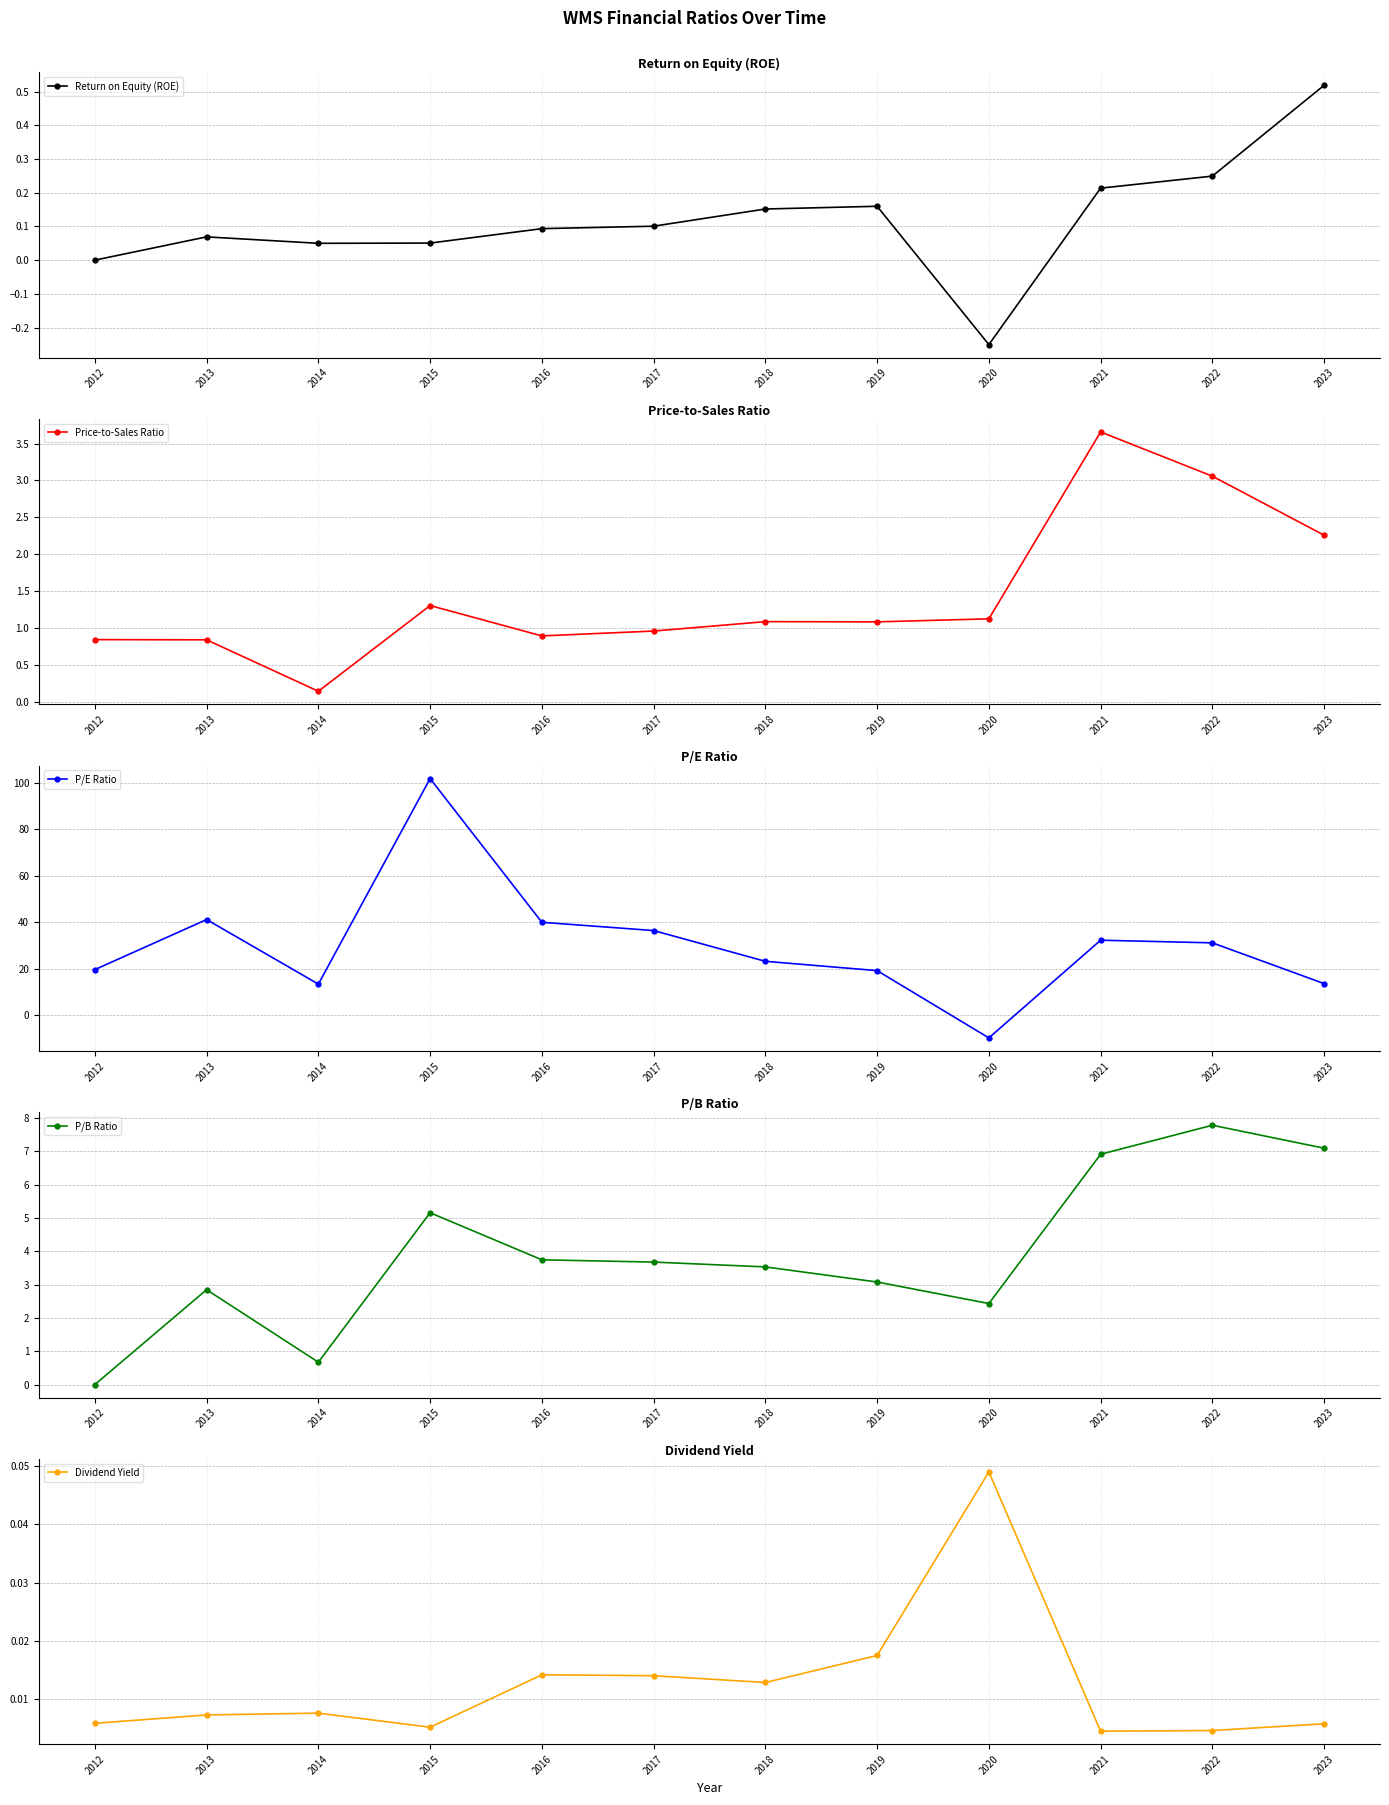

Does the chart have visible grid lines?

Yes